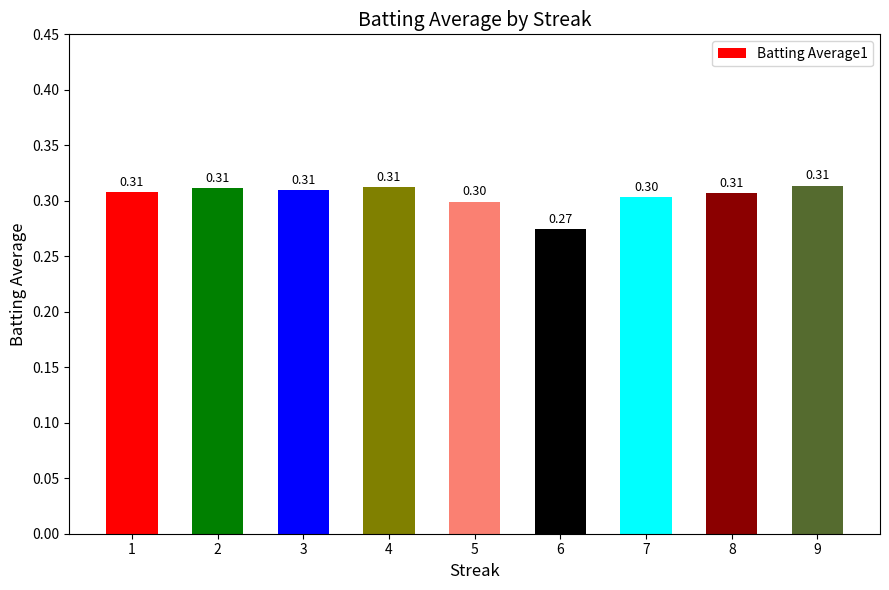

Reading right to left, list all the values displayed in this chart.

0.3	0.3	0.3	0.3	0.3	0.3	0.3	0.3	0.3